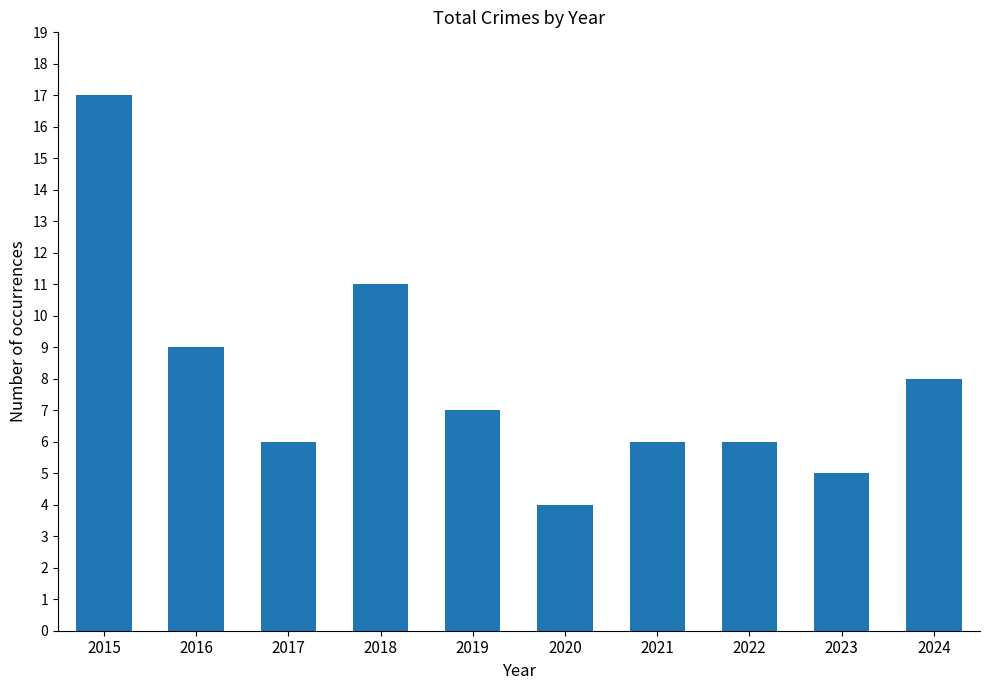

Count the number of categories in the chart.

10